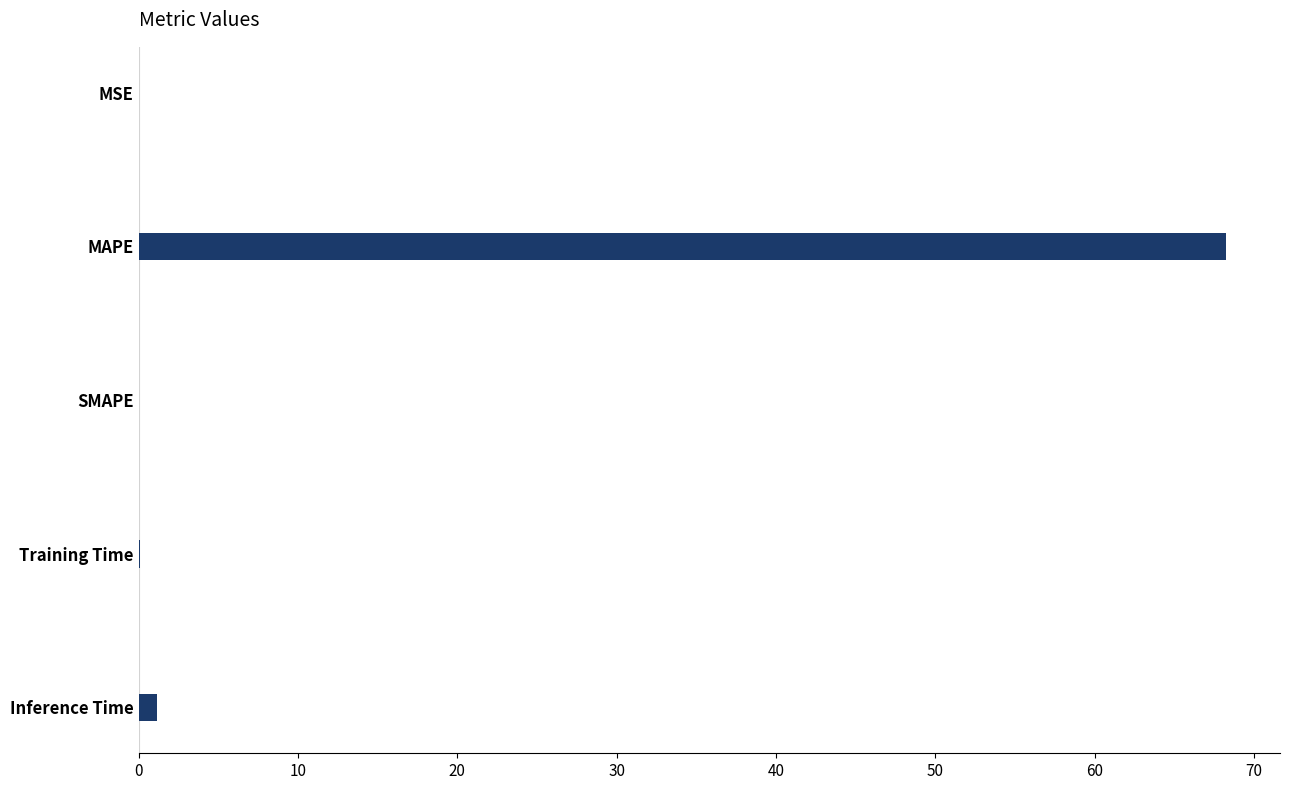

What is the maximum value shown in the chart?

68.2